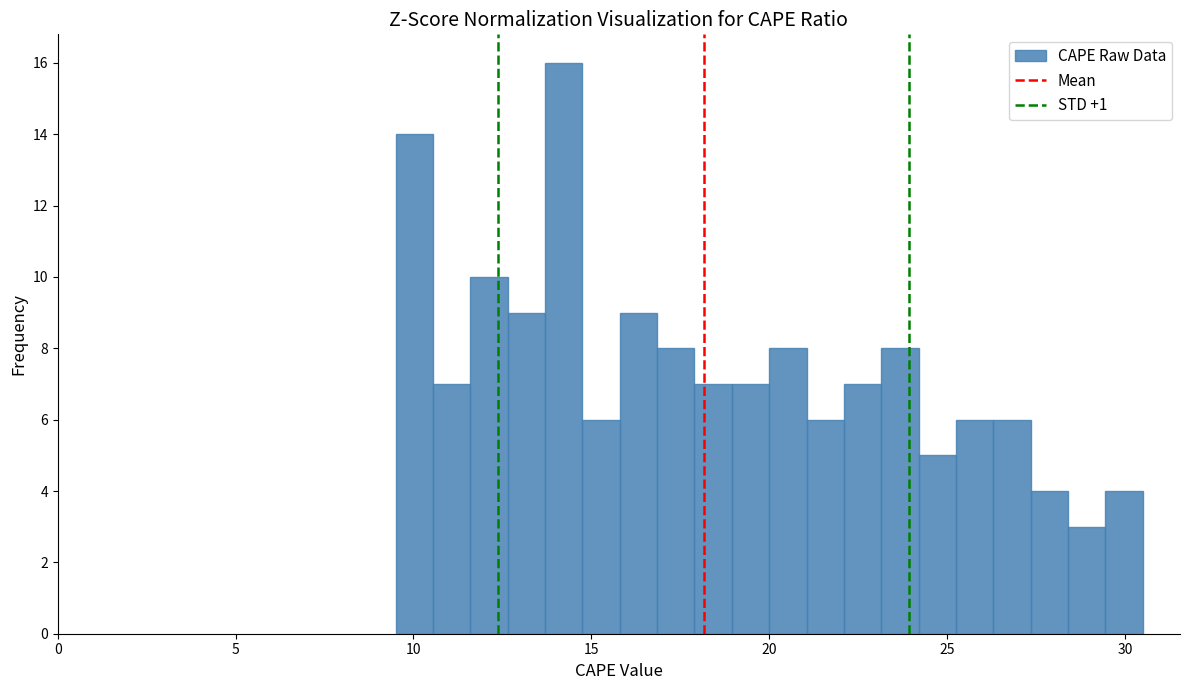

Around what value on the x-axis is the tallest bar? Give the approximate position of its centre, as read against the axis.

14.0